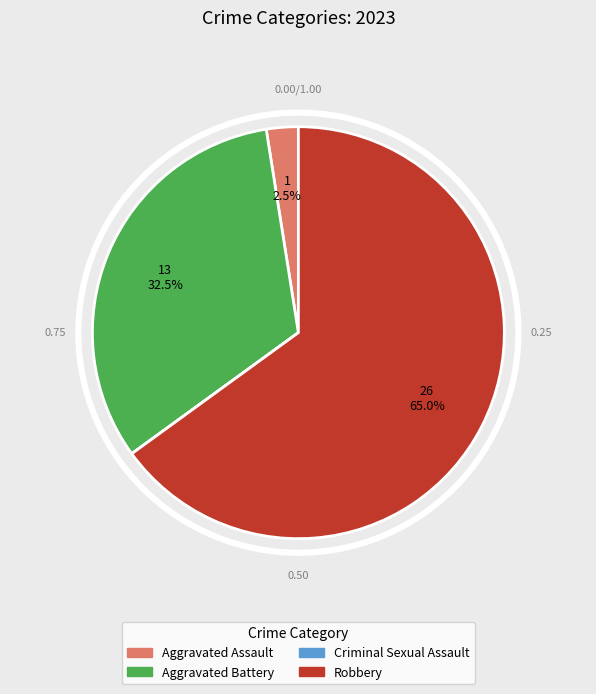

To the nearest percent, what percentage of the pie is Aggravated Assault?

2%